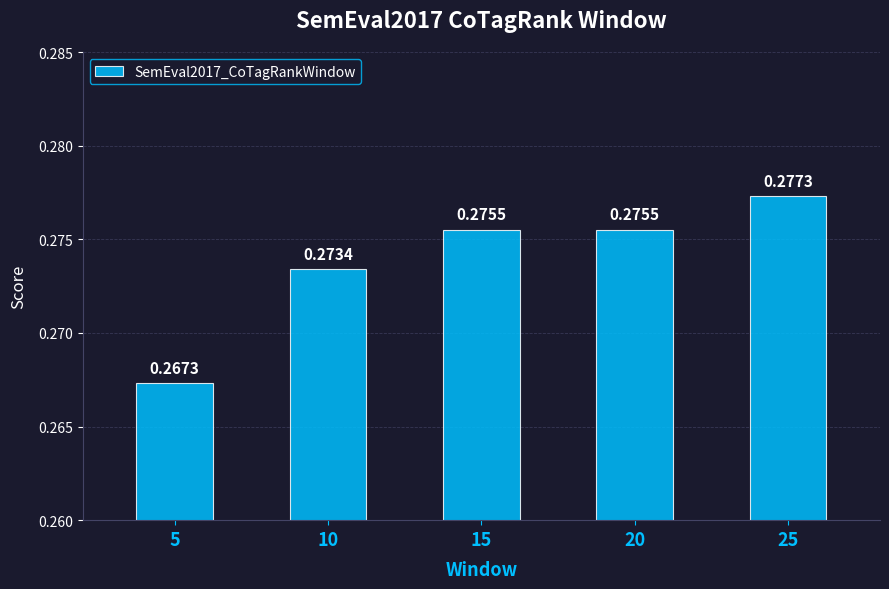

What is the sum of all values?

1.4